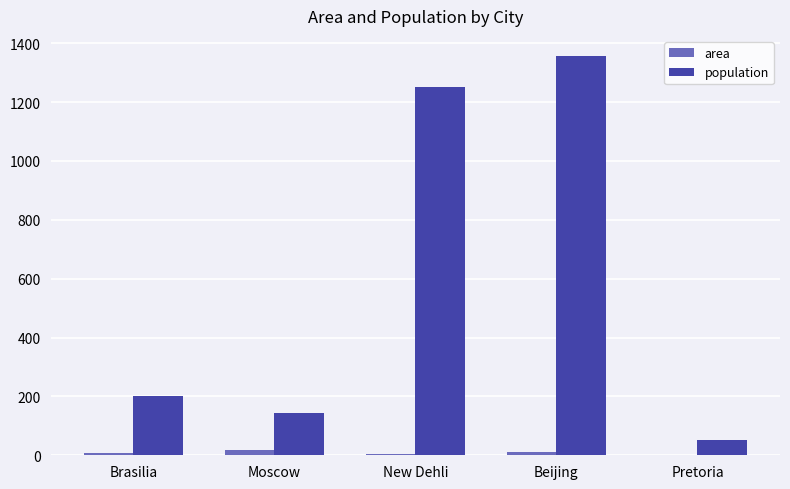

What is the sum of all population values?

3005.9